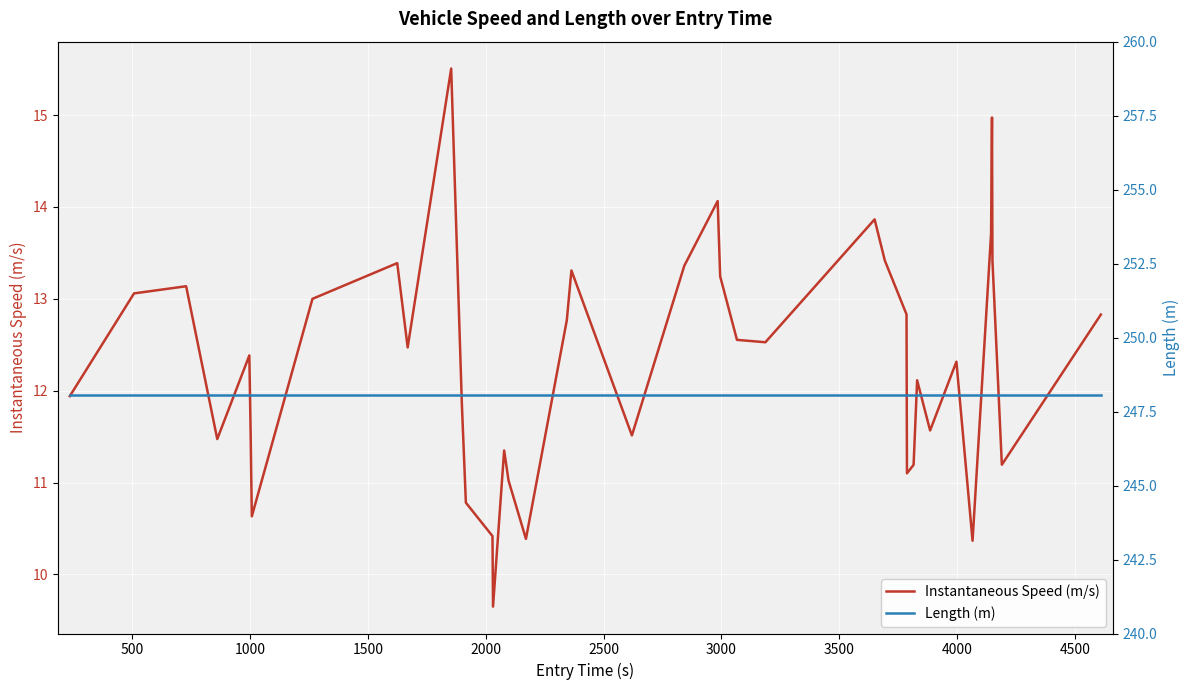

Does the chart display data point markers on the line(s)?

No